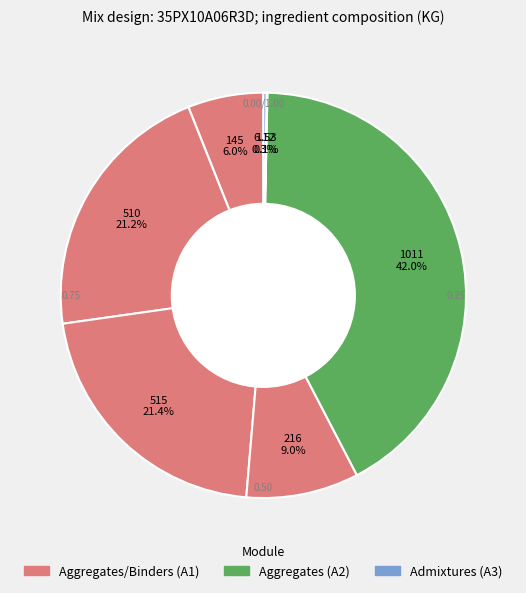

Is there any slice that represents more than half of the pie?

No